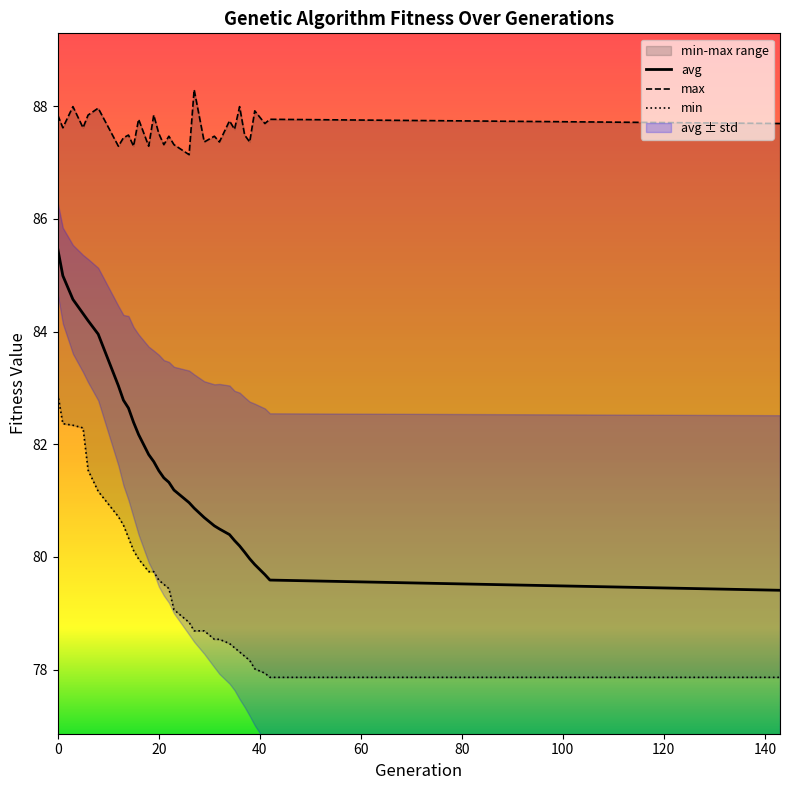

What is the highest value of the avg series?

85.5